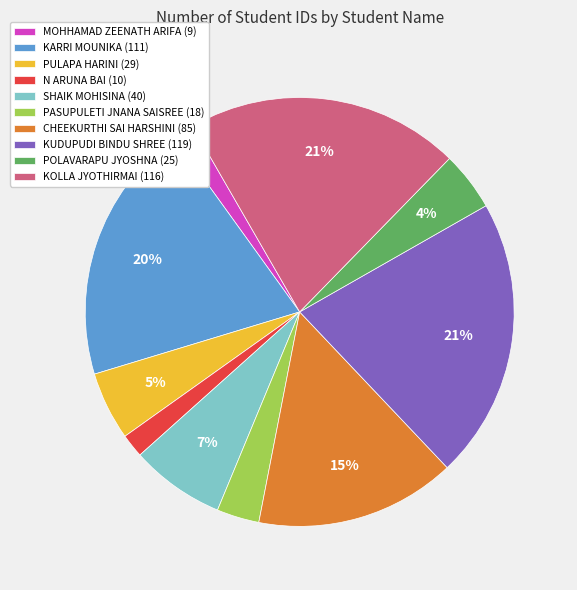

Combined, do KUDUPUDI BINDU SHREE (119) and POLAVARAPU JYOSHNA (25) account for over 50%?

No